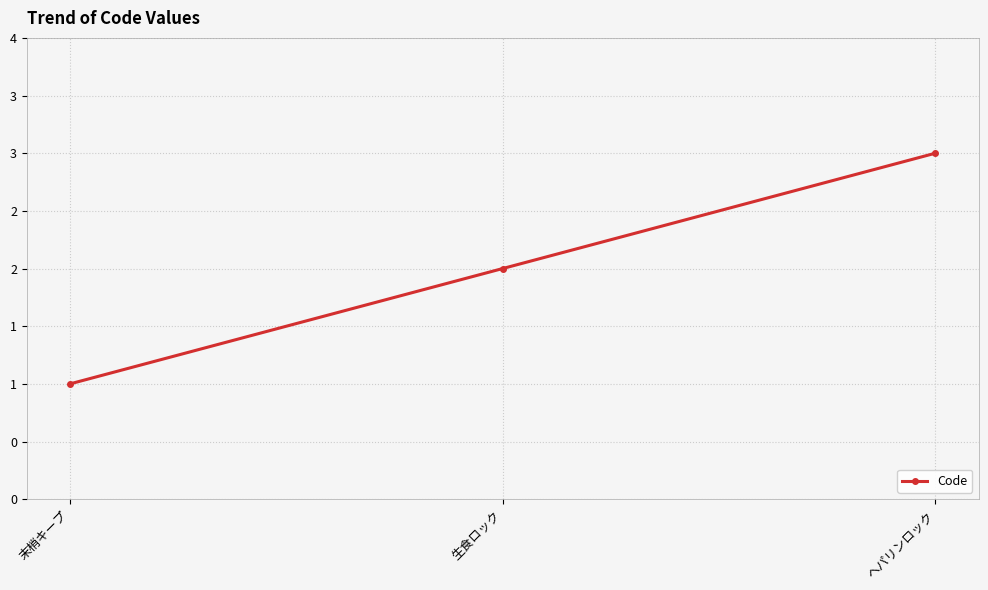

Does the chart have visible grid lines?

Yes